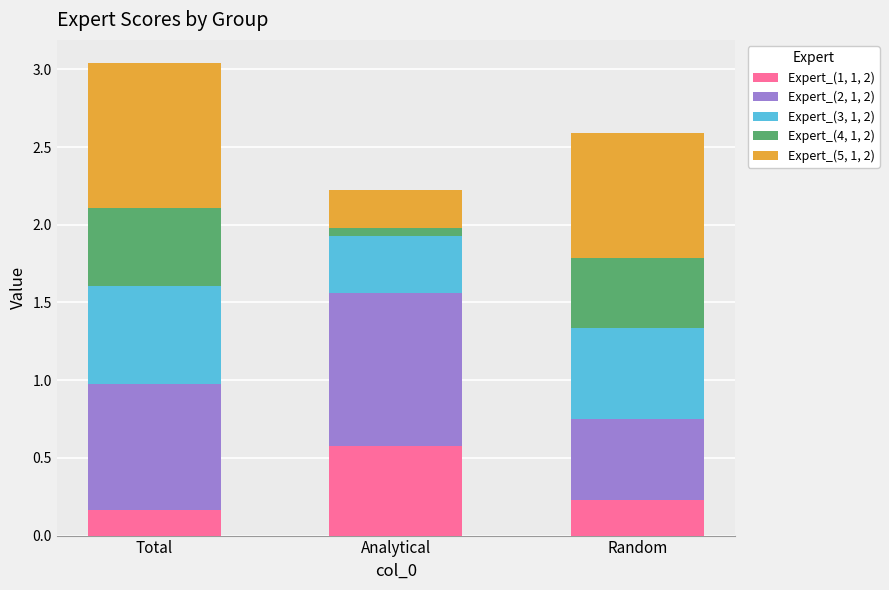

At which category is the sum across all series the highest?

Total